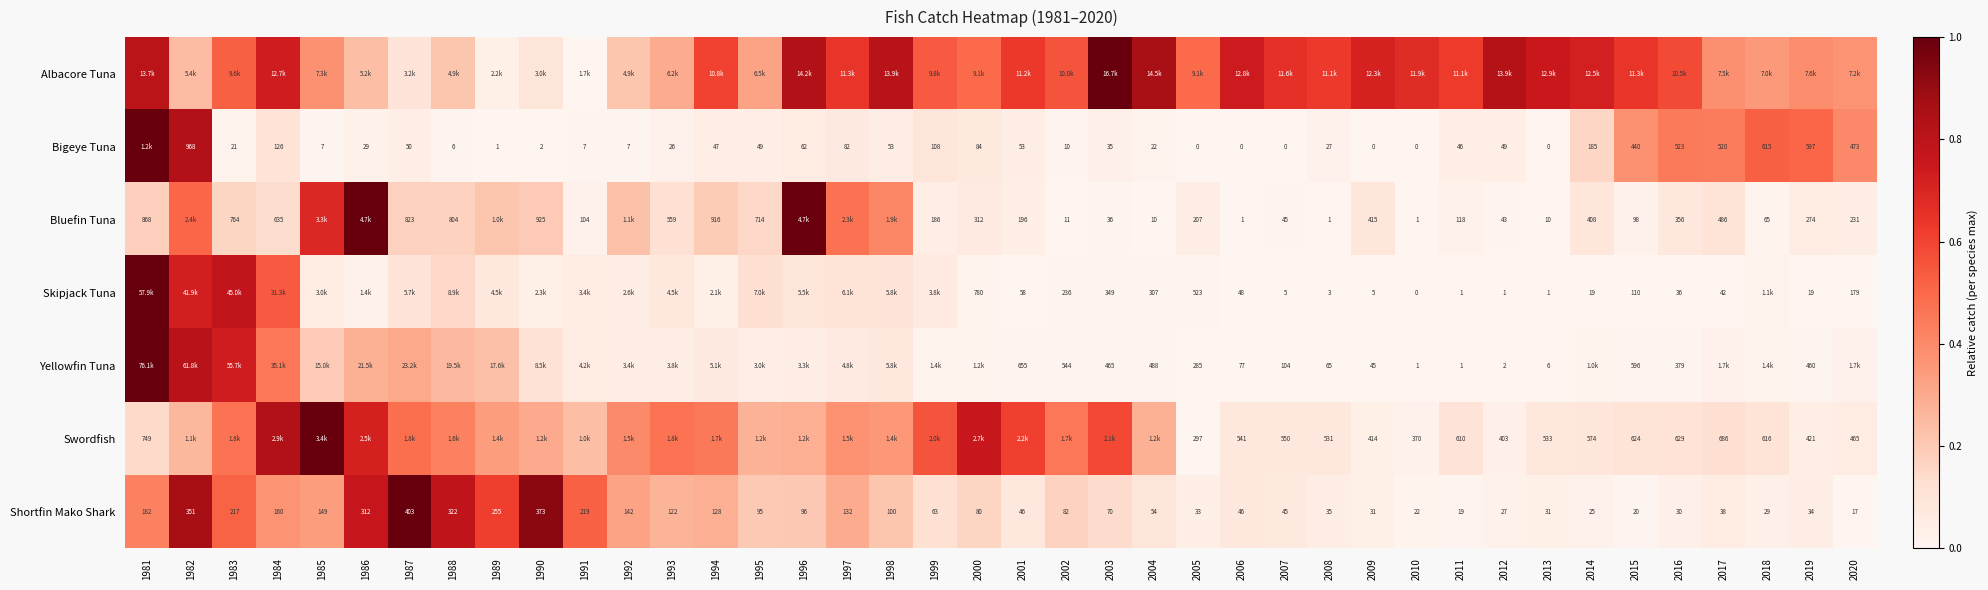

What is the greatest value displayed?

1.0